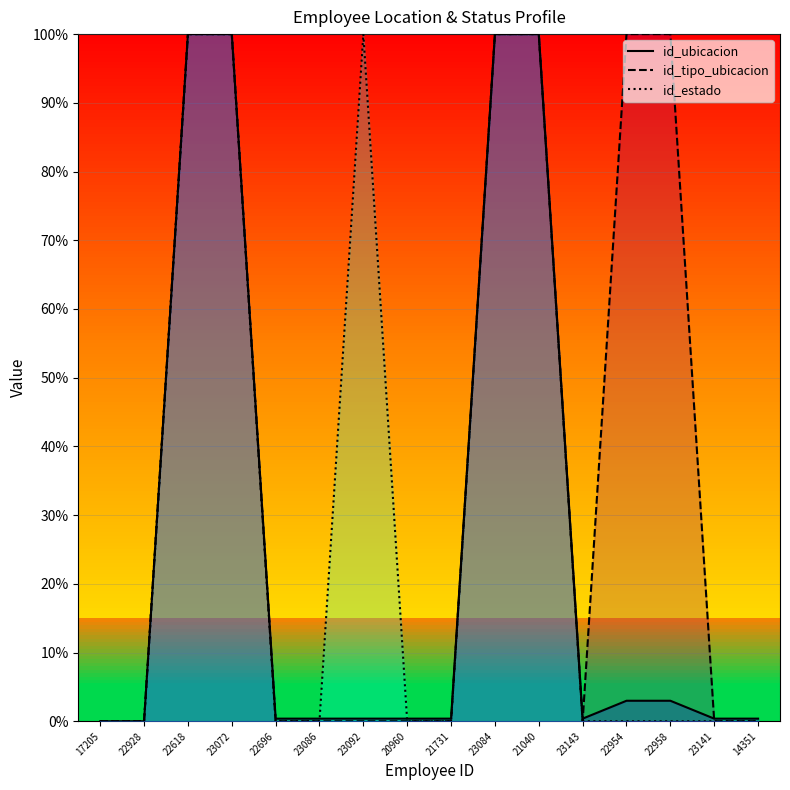

Is it true that id_tipo_ubicacion equals 0.0 at 23143?

True